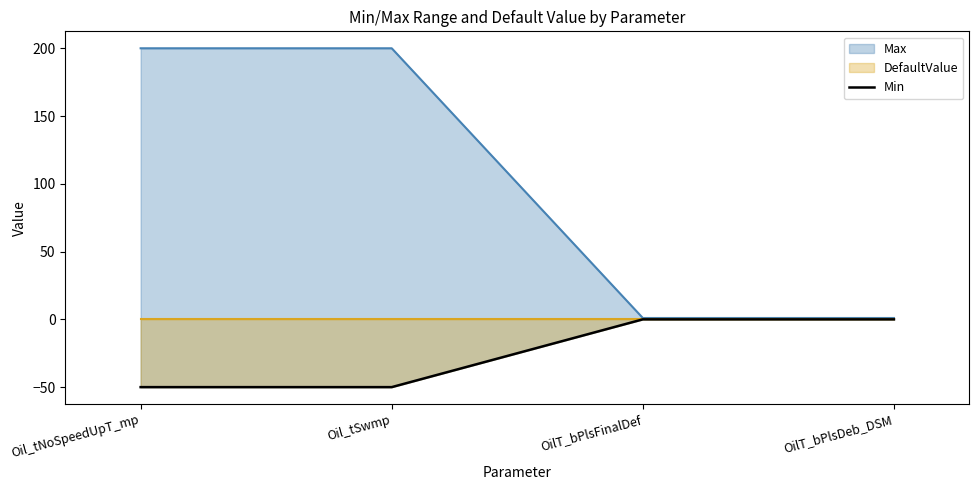

What is the change in value from Oil_tNoSpeedUpT_mp to OilT_bPlsDeb_DSM?

+50